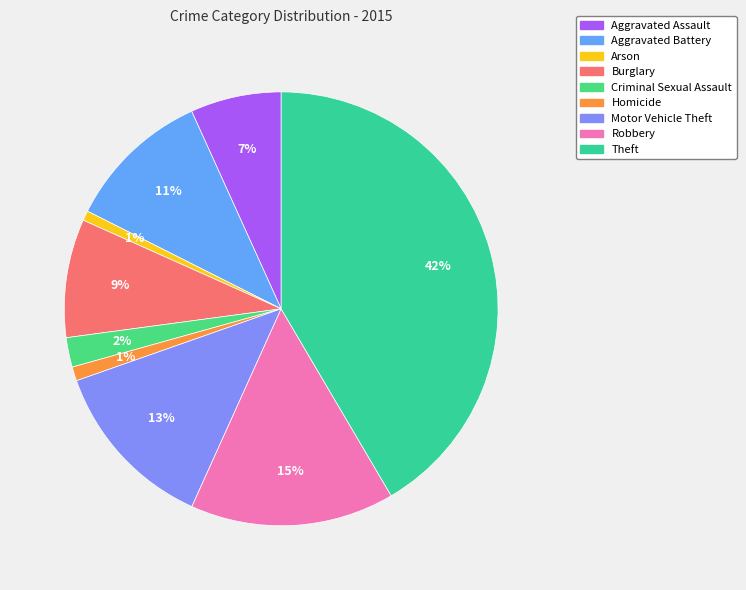

Combined, what portion of the pie is Burglary and Aggravated Assault?

15.6%